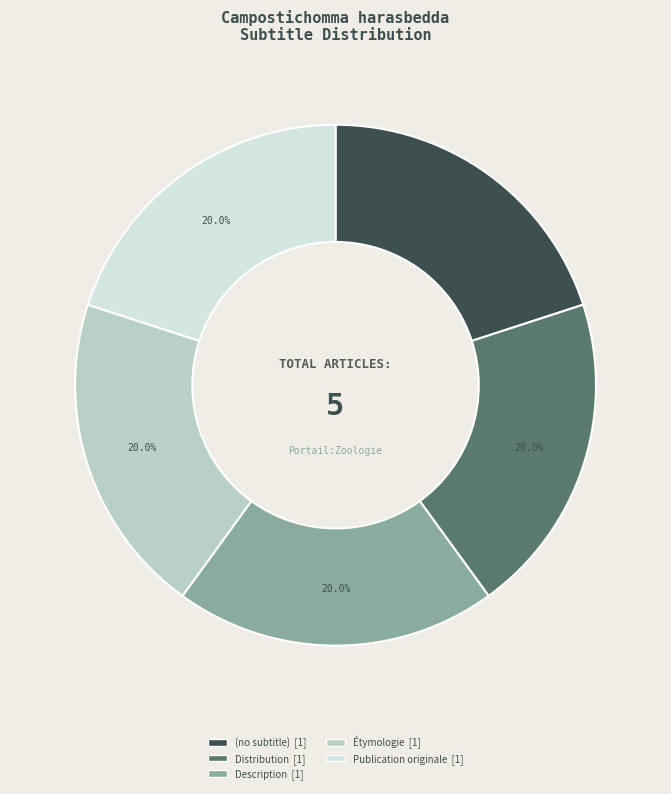

Count the number of slices in the pie.

5